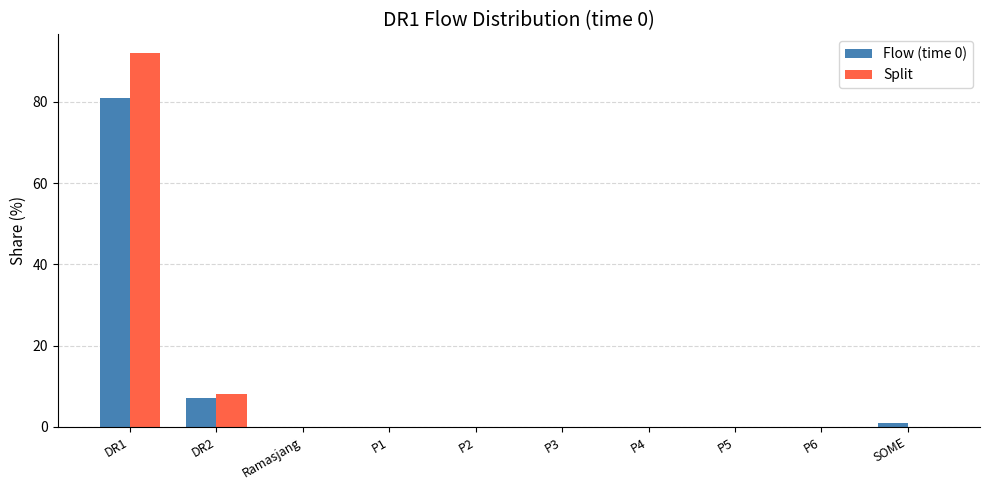

How many data points does each series have?

10